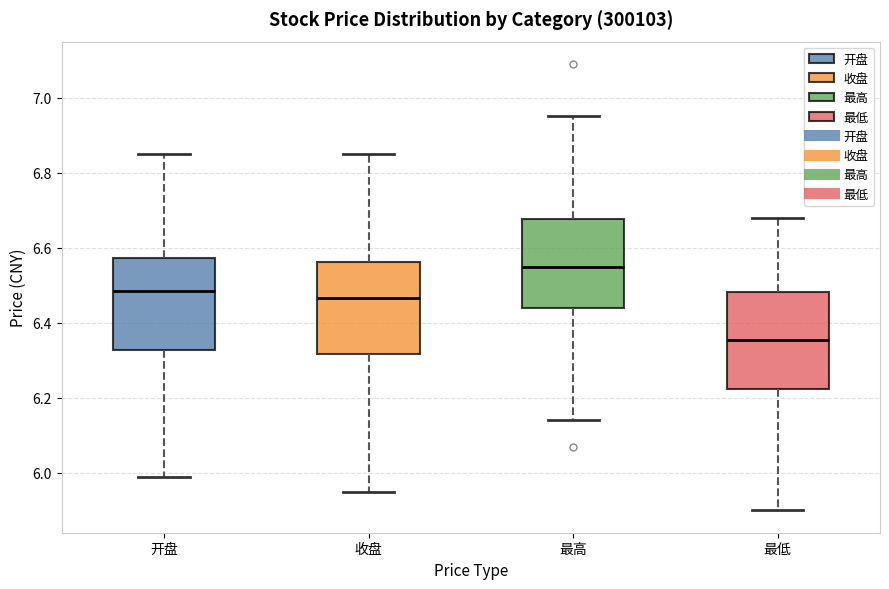

Reading left to right, read every box against the y-axis: the position of its median line, the range the box covers, and the ends of its whiskers. The values are not printed on the chart, so give them approximately, as read against the axis.

开盘: median 6.48, box 6.32 to 6.58, whiskers 6.00 to 6.86
收盘: median 6.46, box 6.32 to 6.56, whiskers 5.96 to 6.86
最高: median 6.56, box 6.44 to 6.68, whiskers 6.14 to 6.96
最低: median 6.36, box 6.22 to 6.48, whiskers 5.90 to 6.68